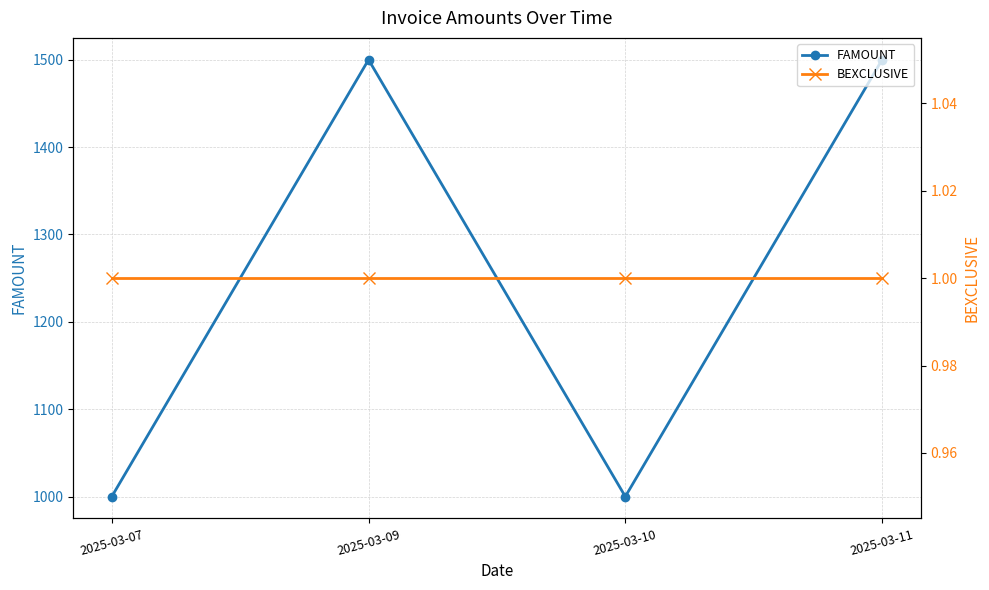

Which category has the lowest value in the BEXCLUSIVE series?

2025-03-07